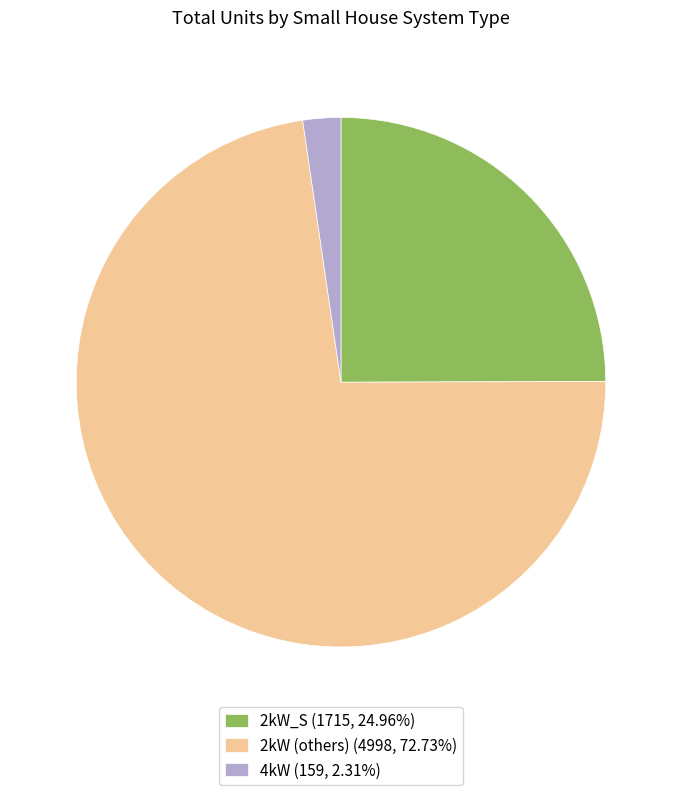

Does 2kW (others) (4998, 72.73%) represent more than half of the total?

Yes